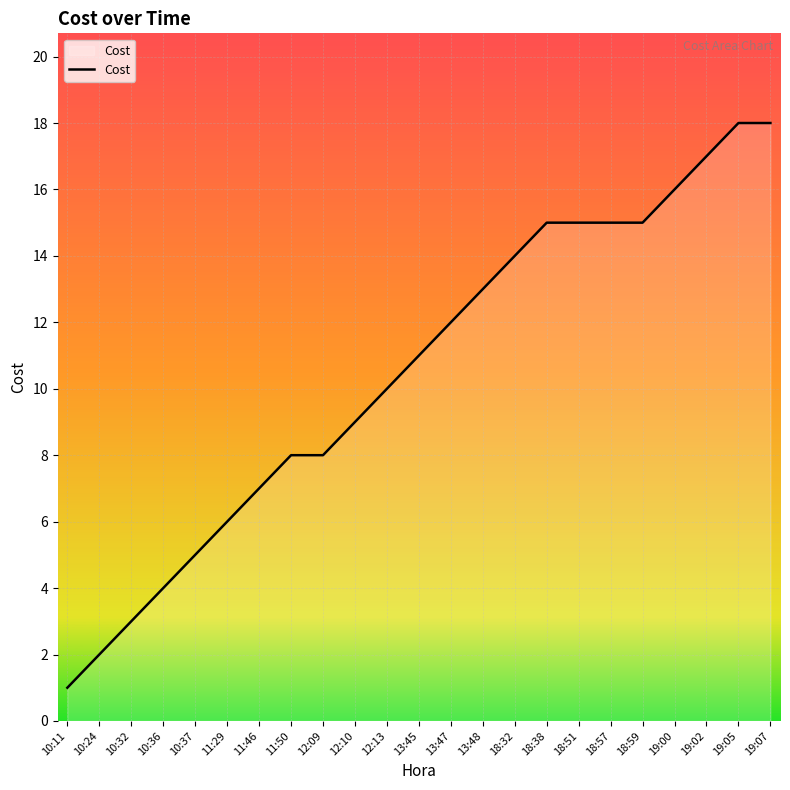

Reading left to right, what are all the values shown in this chart?

10:11=1	10:24=2	10:32=3	10:36=4	10:37=5	11:29=6	11:46=7	11:50=8	12:09=8	12:10=9	12:13=10	13:45=11	13:47=12	13:48=13	18:32=14	18:38=15	18:51=15	18:57=15	18:59=15	19:00=16	19:02=17	19:05=18	19:07=18